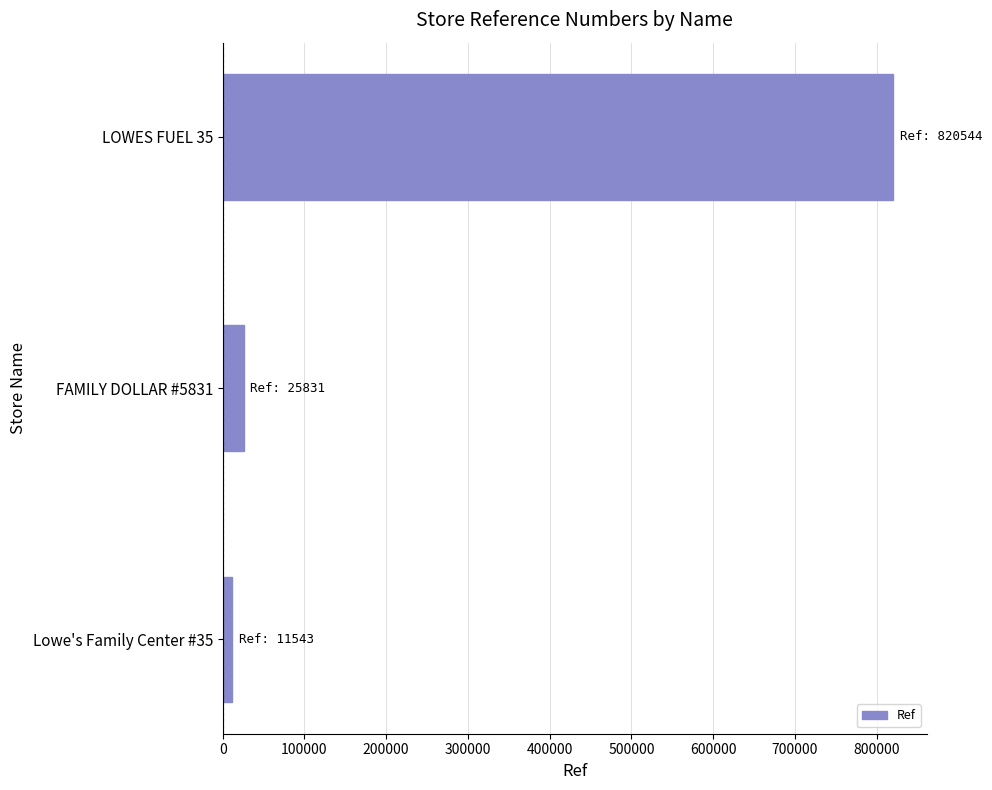

What is the average value?

285973